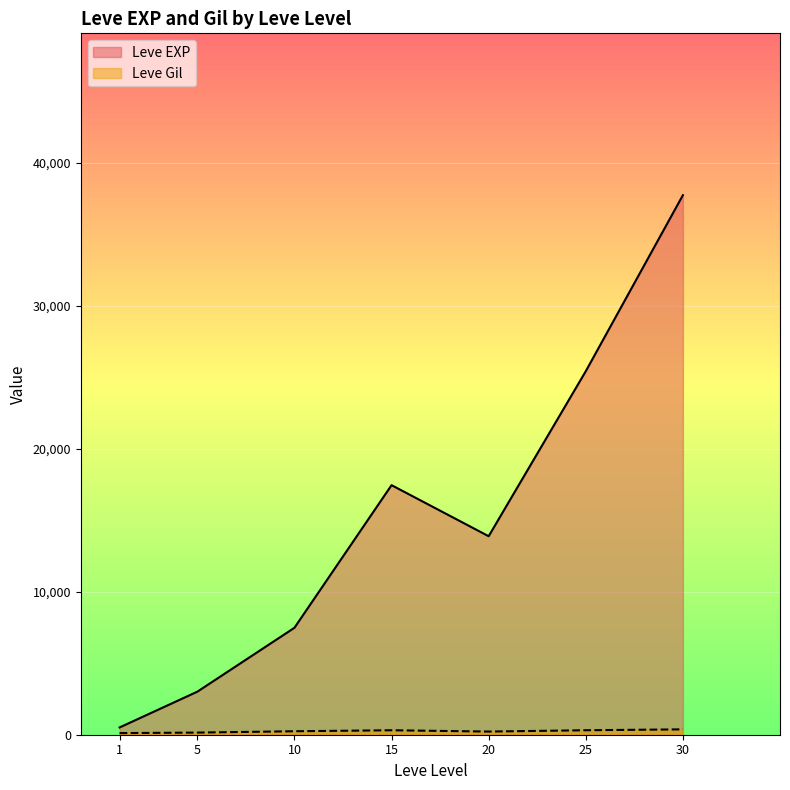

True or false: Leve Gil has a value of 373 at 25.

False